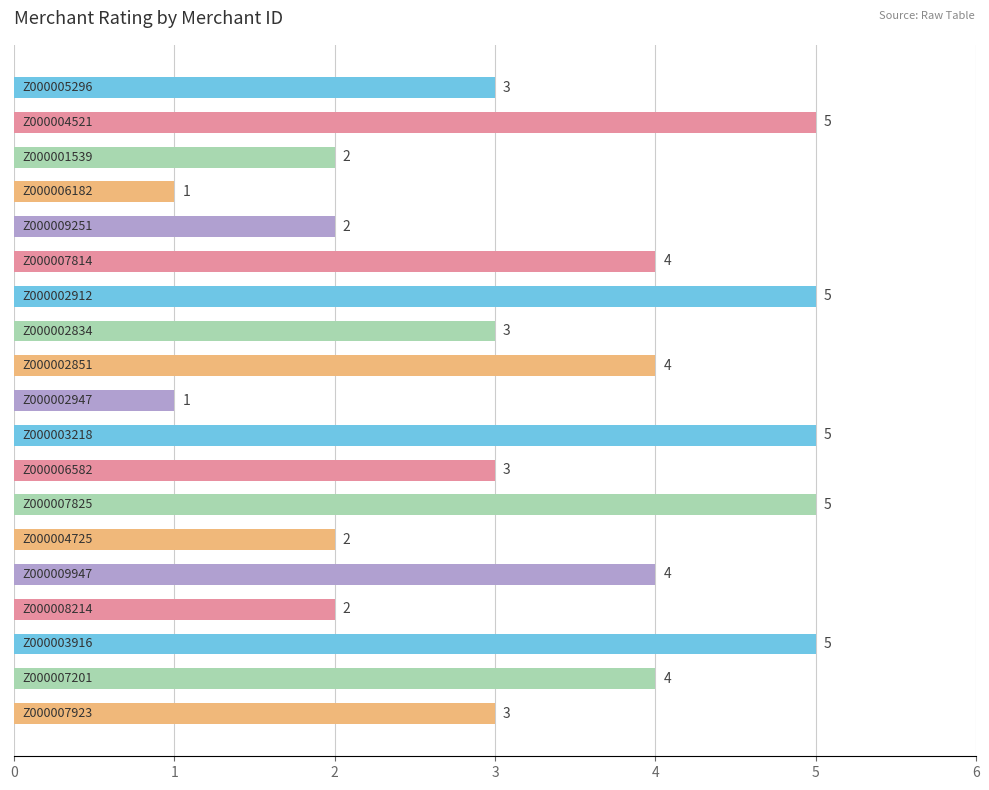

Count the values in the range 2 to 5.

17